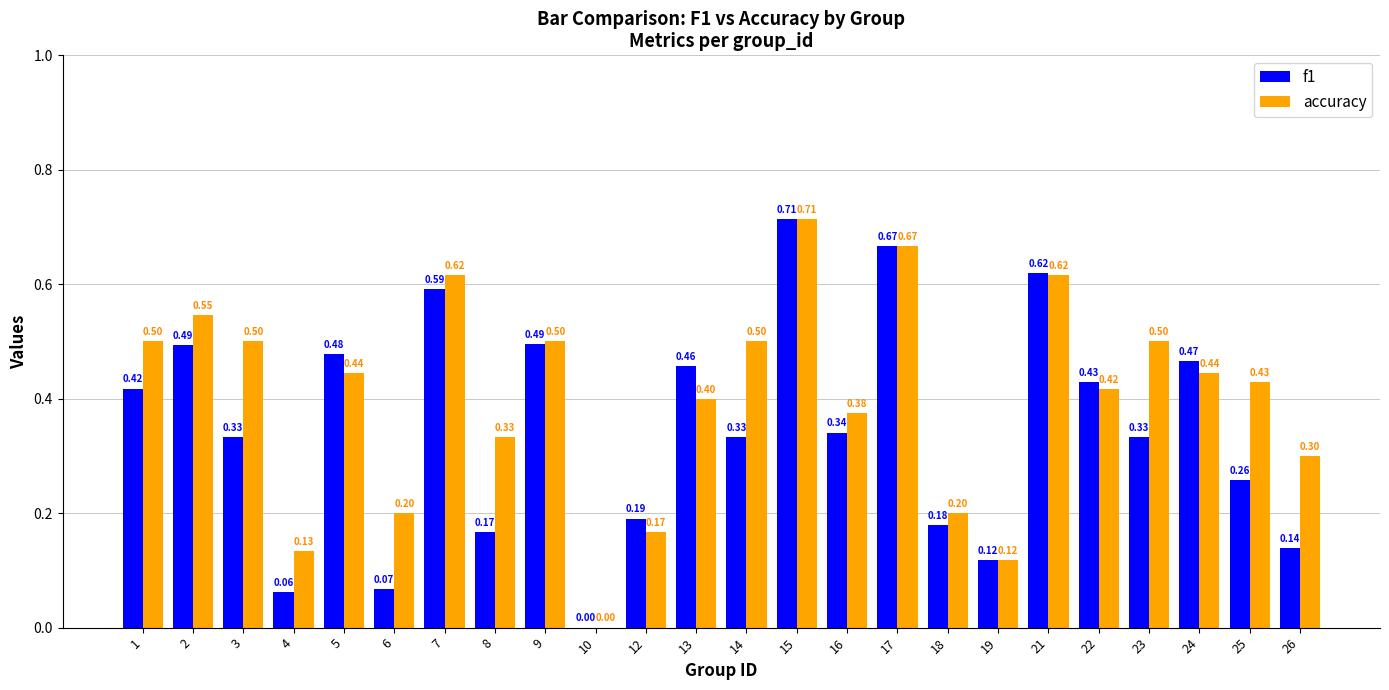

Is it true that f1 equals 0.3 at 23?

True